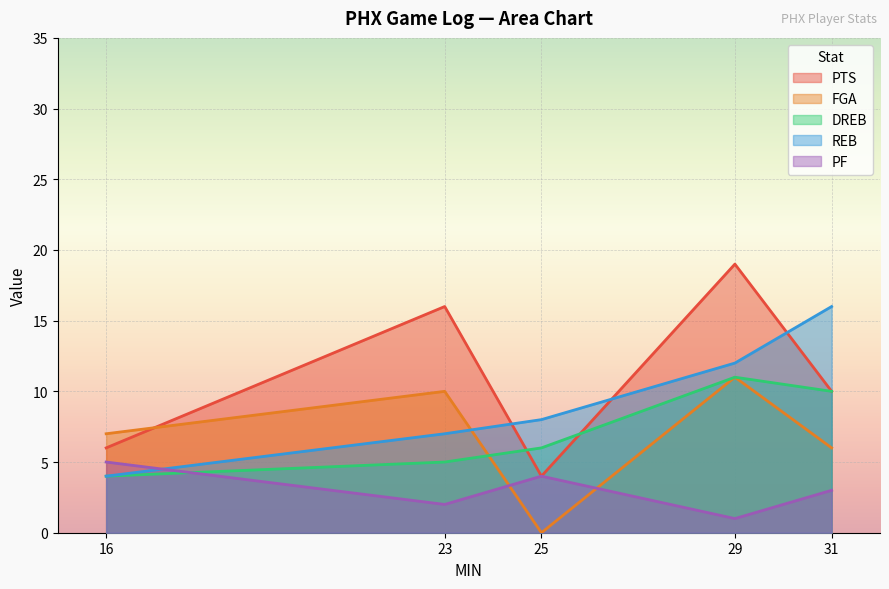

The value of FGA at 25 is 4. True or false?

False